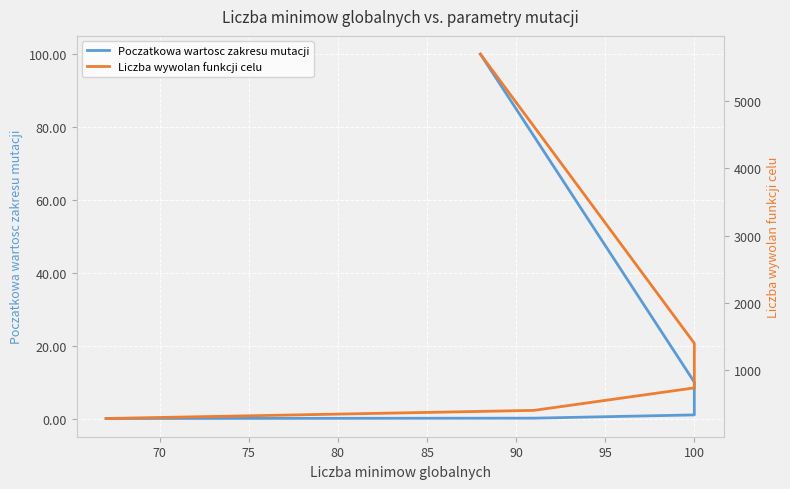

Is this an area chart (filled region under the line)?

No